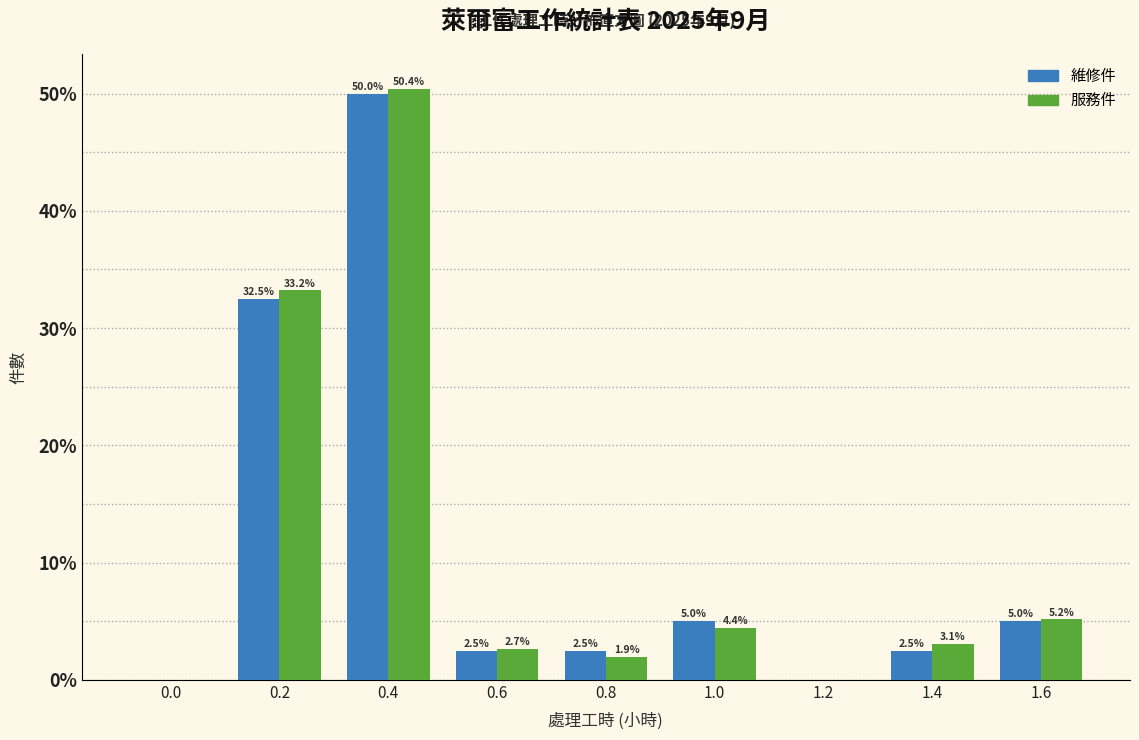

Reading right to left, transcribe all the data shown in this chart.

維修件: 1.6=5.0	1.4=2.5	1.2=0.0	1.0=5.0	0.8=2.5	0.6=2.5	0.4=50.0	0.2=32.5	0.0=0.0
服務件: 1.6=5.2	1.4=3.1	1.2=0.0	1.0=4.4	0.8=1.9	0.6=2.7	0.4=50.4	0.2=33.2	0.0=0.0